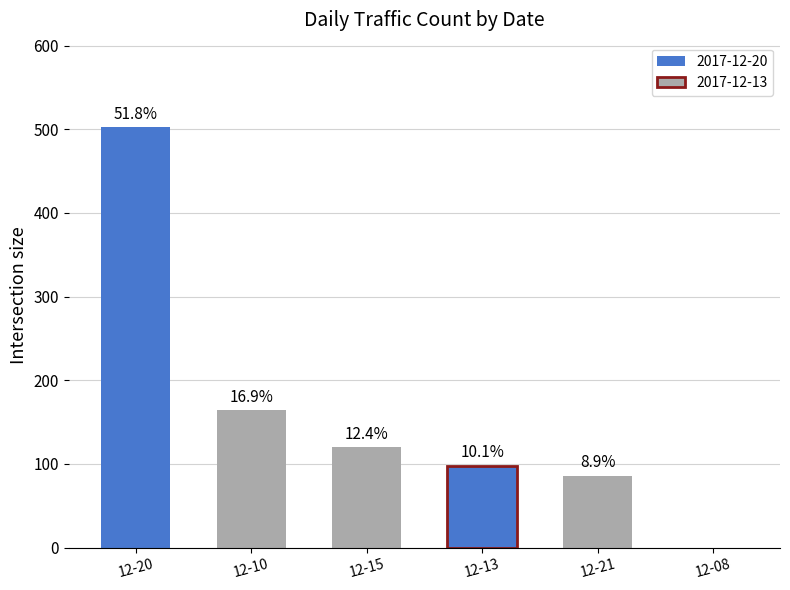

At which label does the data first exceed 120?

12-20